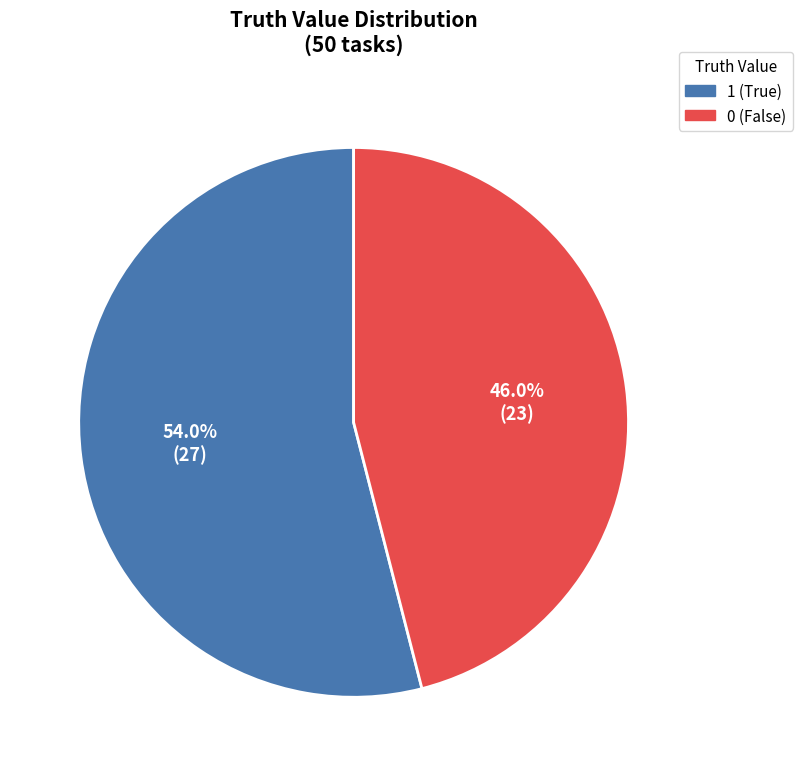

What is the largest slice in the pie chart?

1